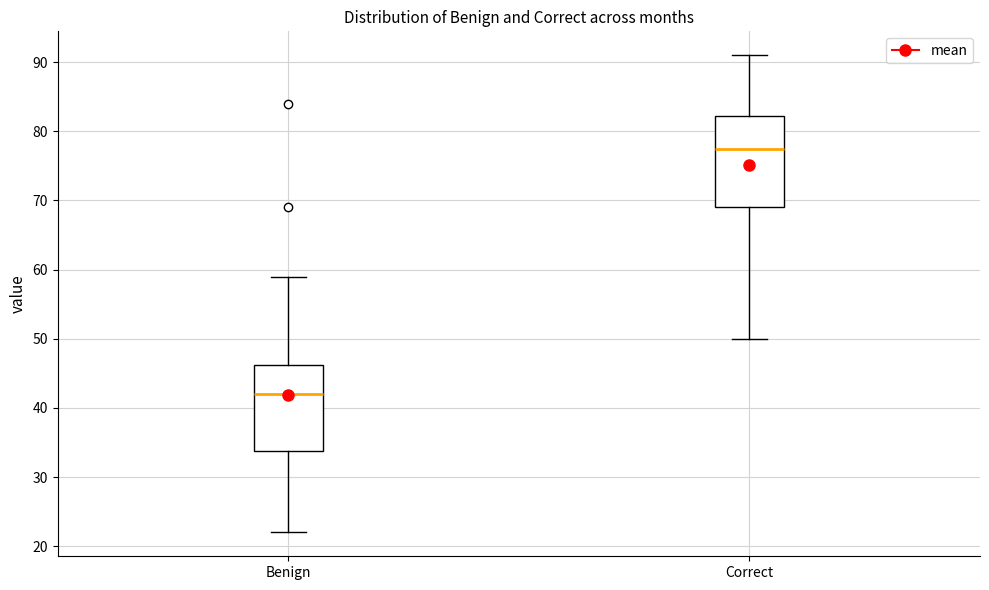

Reading left to right, read every box against the y-axis: the position of its median line, the range the box covers, and the ends of its whiskers. The values are not printed on the chart, so give them approximately, as read against the axis.

Benign: median 42, box 34 to 46, whiskers 22 to 59
Correct: median 78, box 69 to 82, whiskers 50 to 91